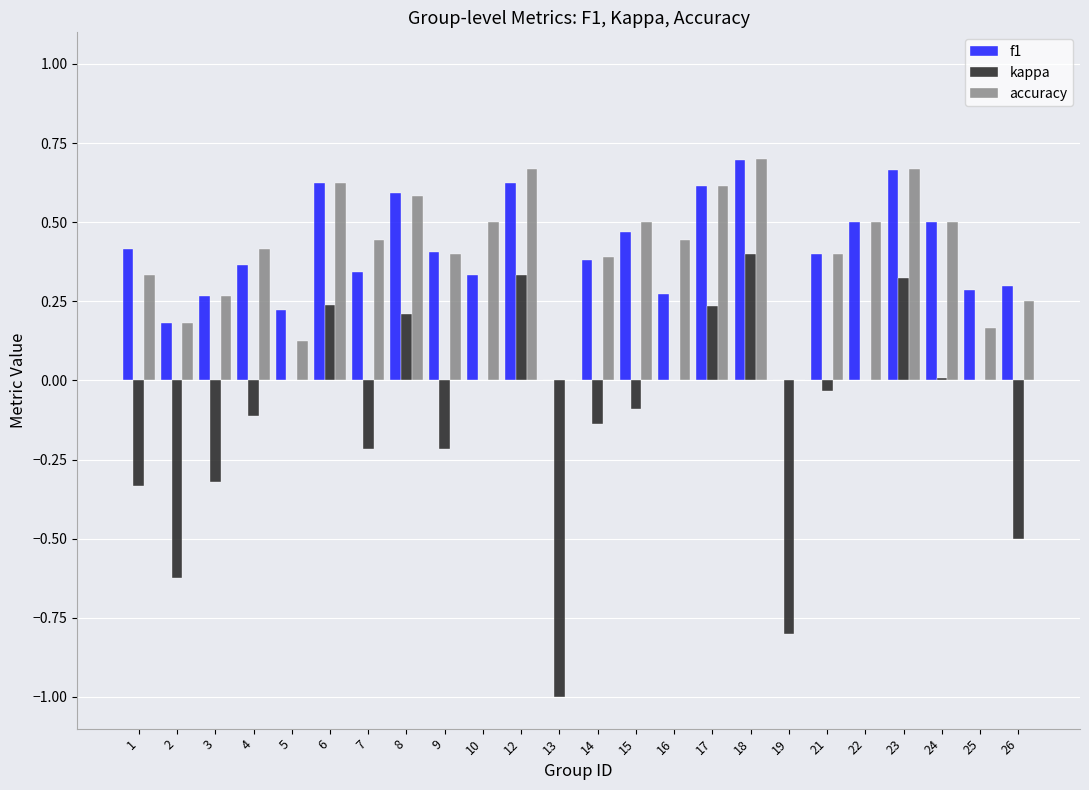

Count the number of categories in the chart.

24